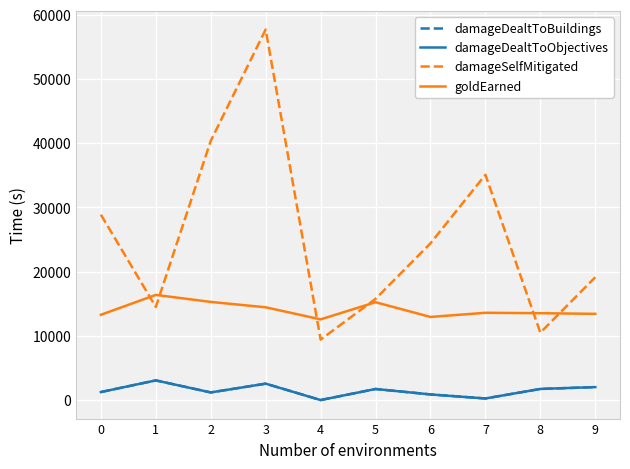

What is the maximum value for damageDealtToBuildings?

3061